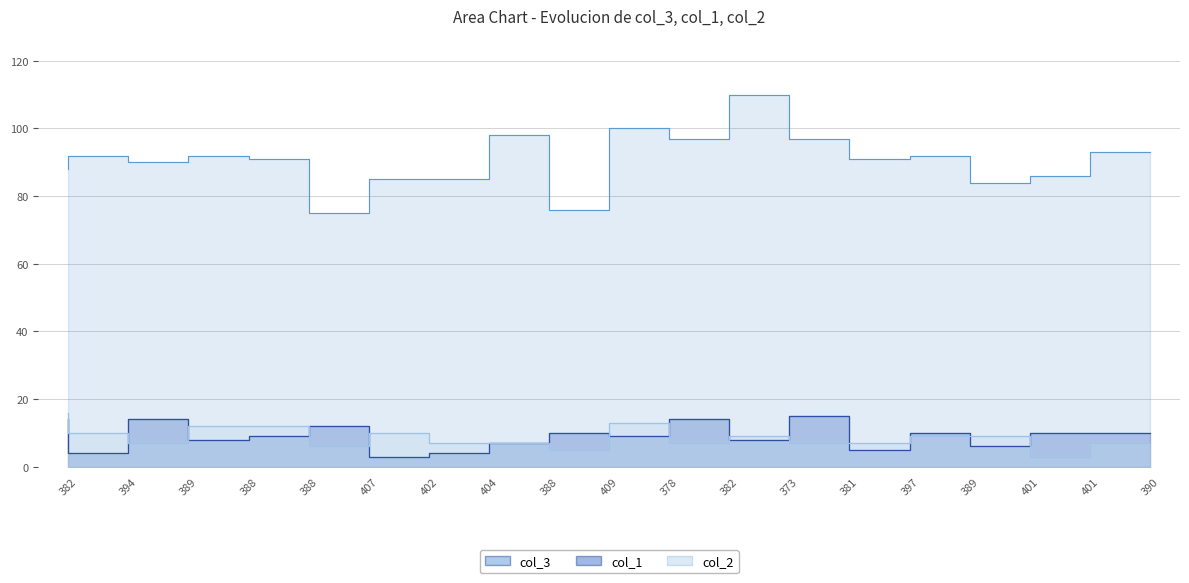

List the series in order of their peak value, highest first.

col_3, col_2, col_1